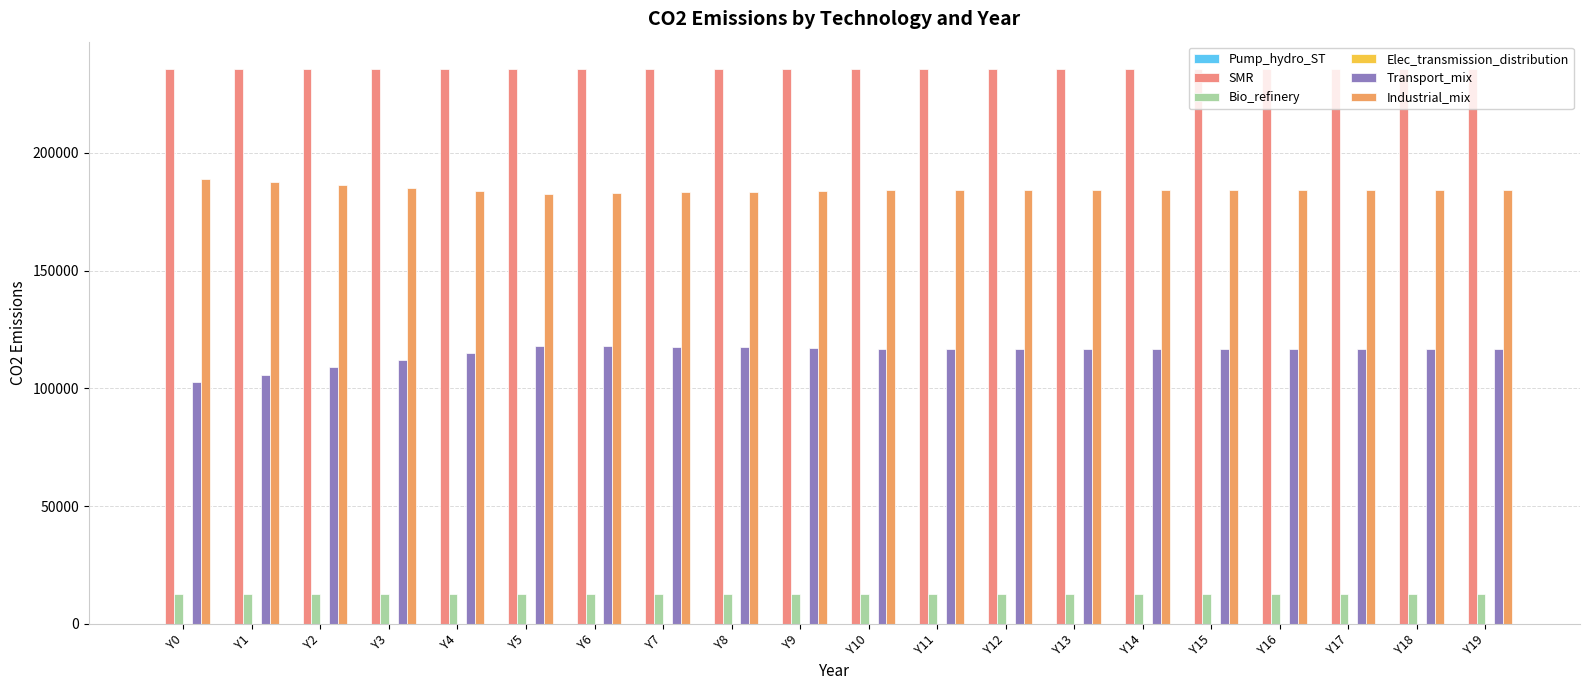

Does the chart contain stacked bars?

No